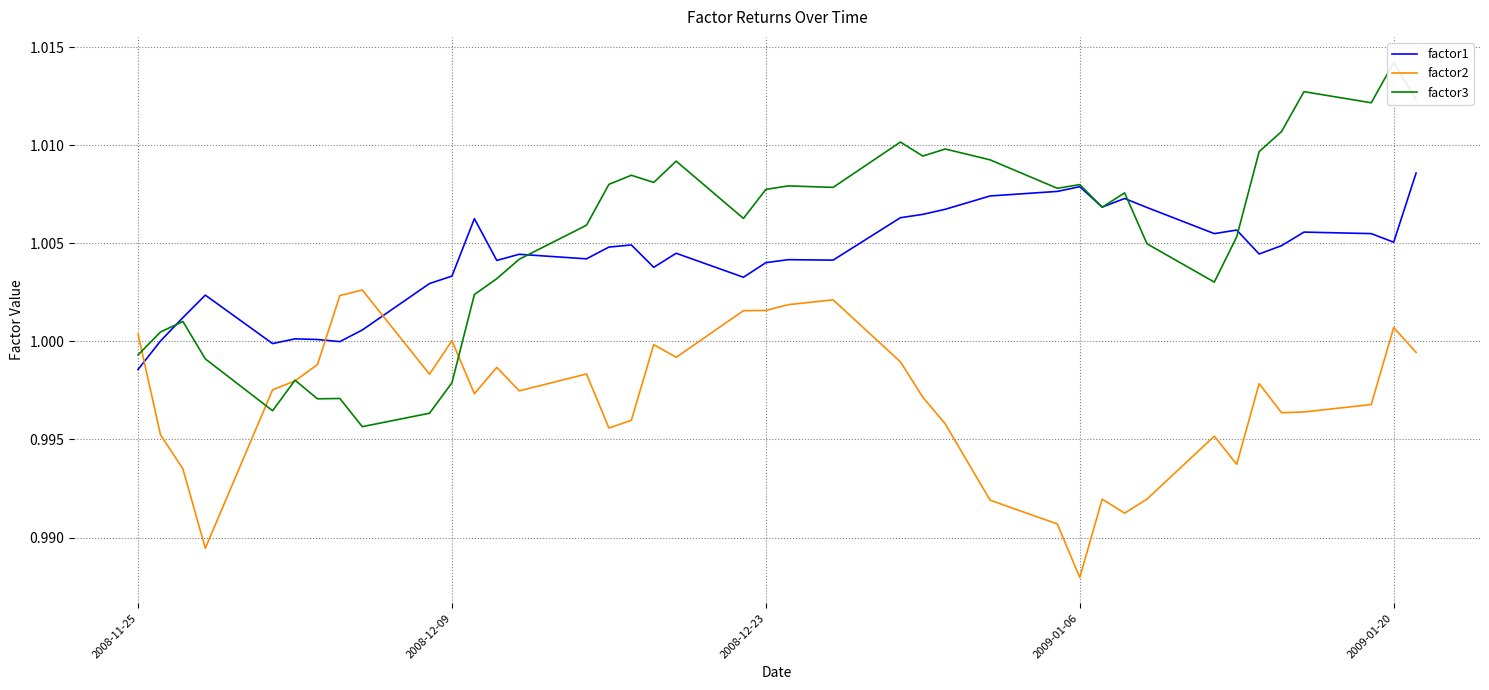

What is the value of the factor2 point at the 13th from the left?

1.0